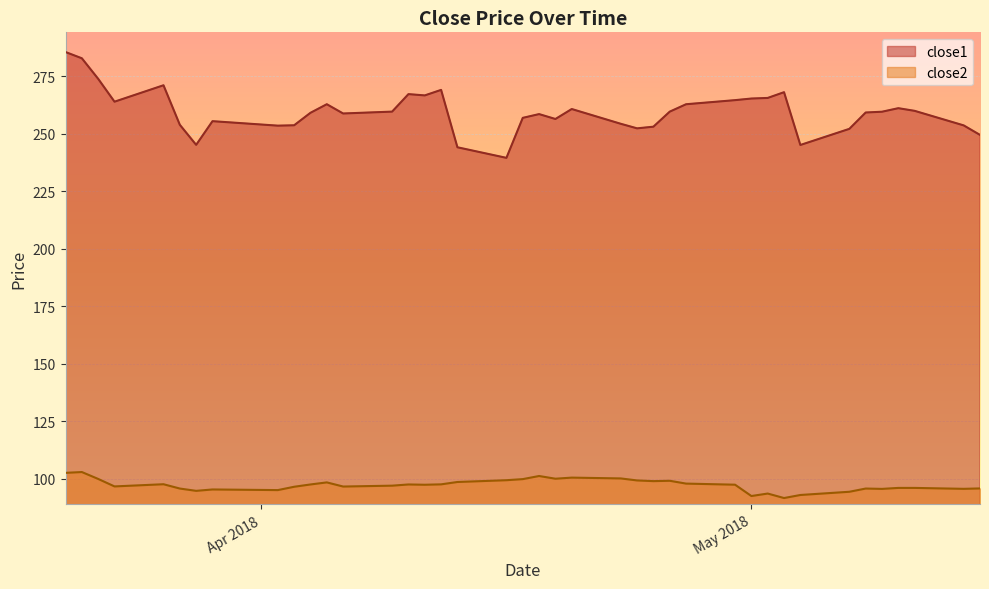

Between 2018-04-03 and 2018-05-08, which series saw the biggest shift?

close1